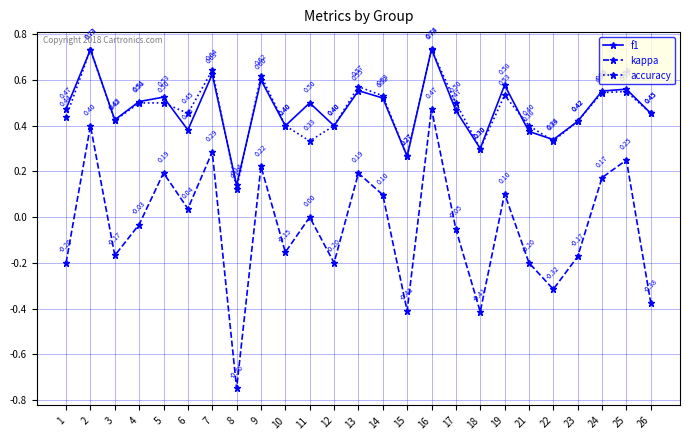

What is the sum of all accuracy values?

11.7